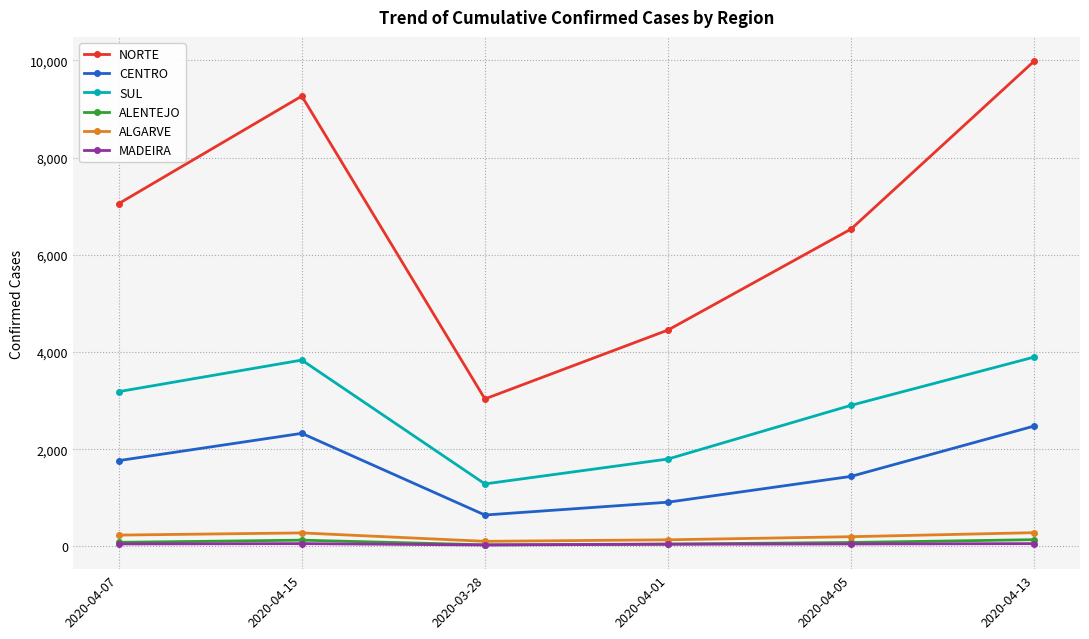

Which series has the largest total across all categories?

NORTE